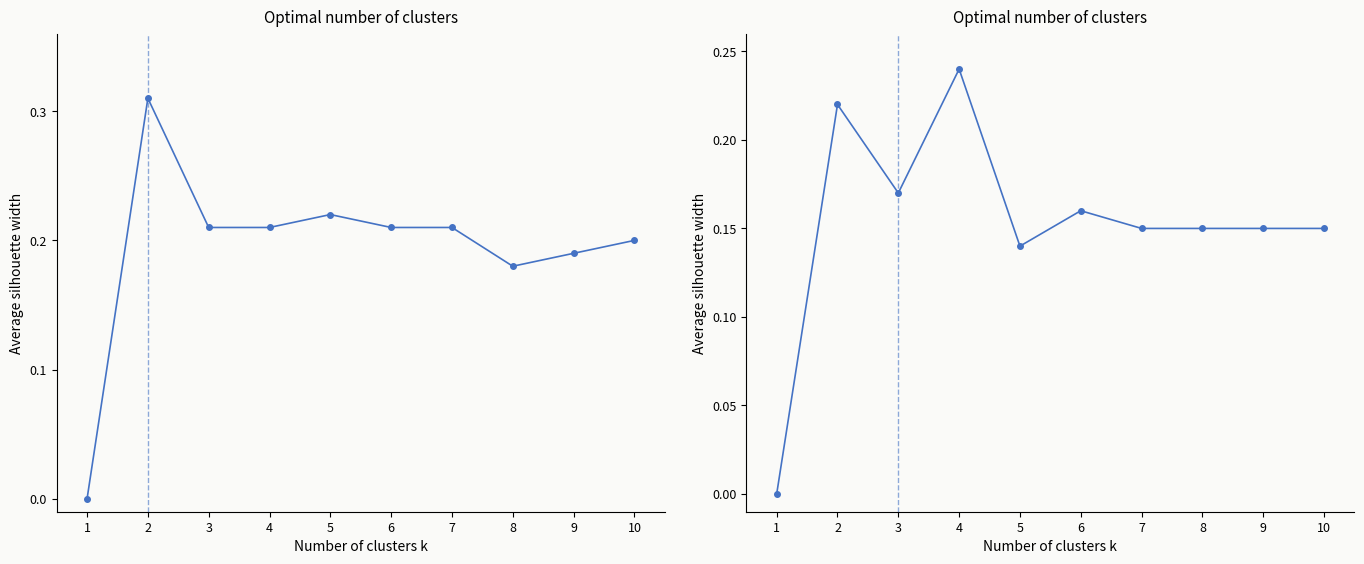

Reading left to right, transcribe all the data shown in this chart.

dQdfStyle: 0.0	0.3	0.2	0.2	0.2	0.2	0.2	0.2	0.2	0.2
prob_scat: 0.0	0.2	0.2	0.2	0.1	0.2	0.1	0.1	0.1	0.1